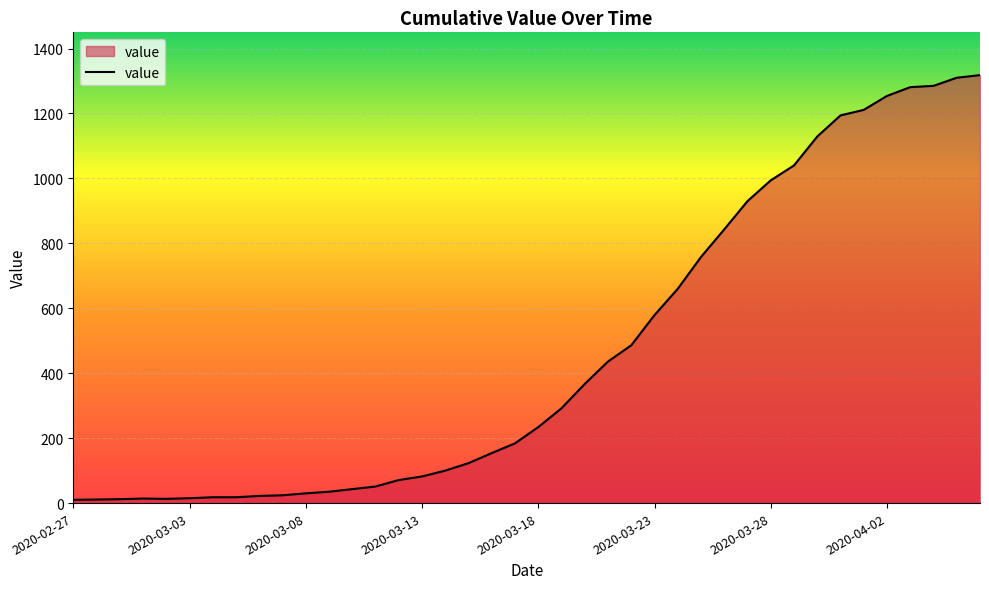

What is the difference between the maximum and minimum values?

1308